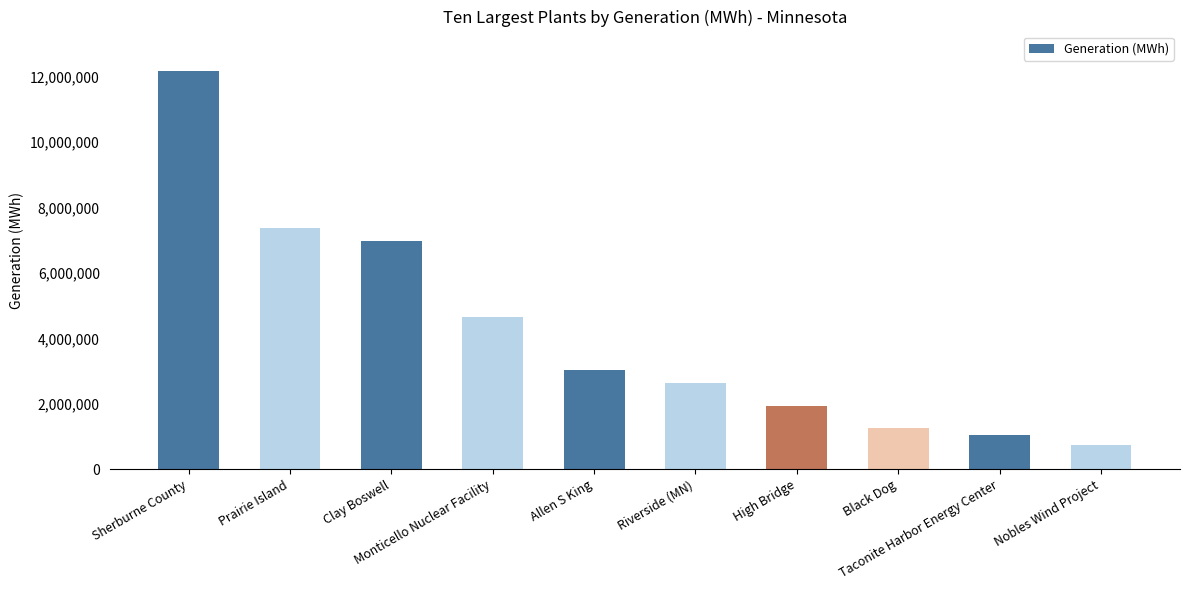

List the labels in order of value, smallest first.

Nobles Wind Project, Taconite Harbor Energy Center, Black Dog, High Bridge, Riverside (MN), Allen S King, Monticello Nuclear Facility, Clay Boswell, Prairie Island, Sherburne County